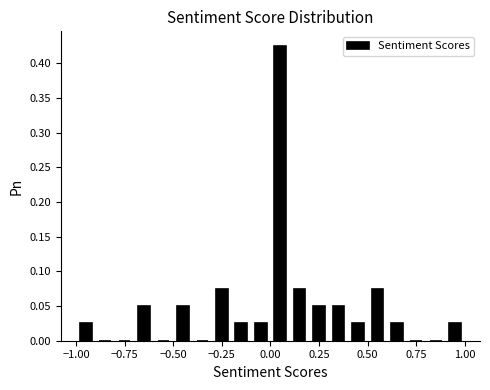

Read against the x-axis, roughly where is the centre of the tallest bar?

0.05